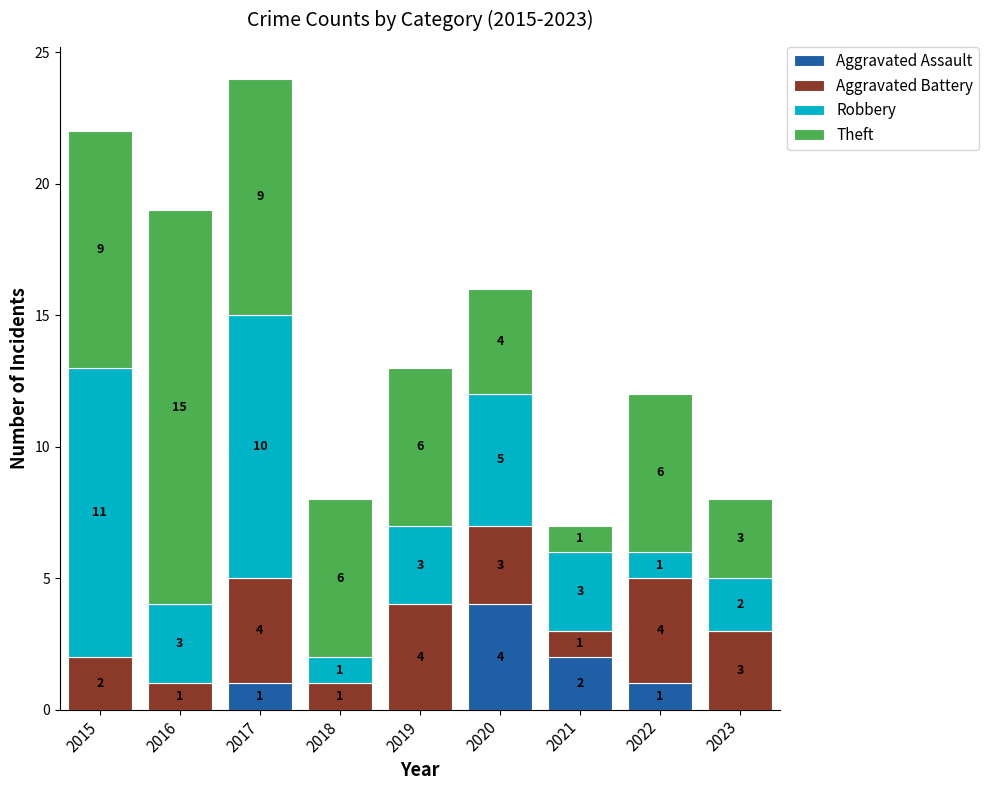

At which category is the sum across all series the highest?

2017